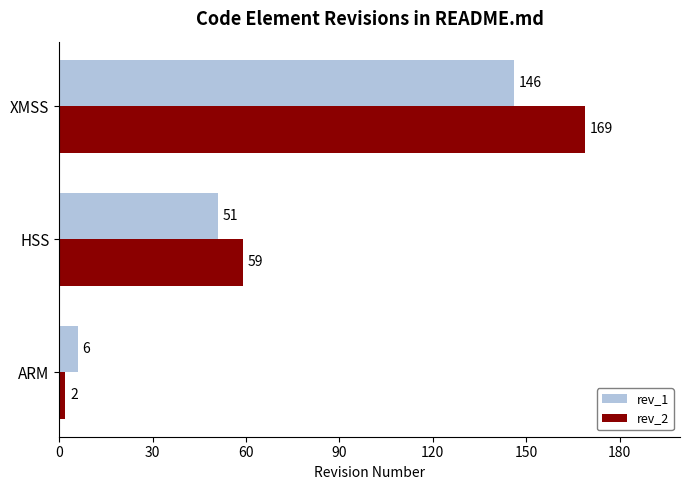

What is the minimum value shown in the chart?

2